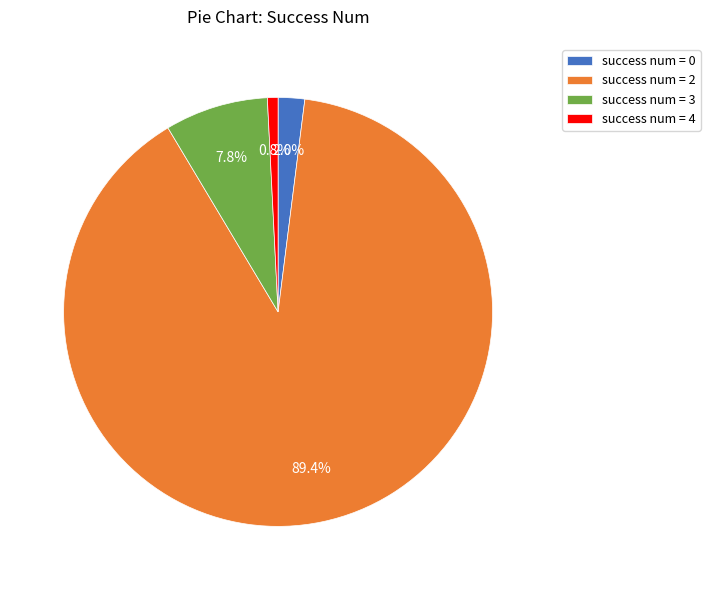

Rank the categories by value from highest to lowest.

success num = 2, success num = 3, success num = 0, success num = 4